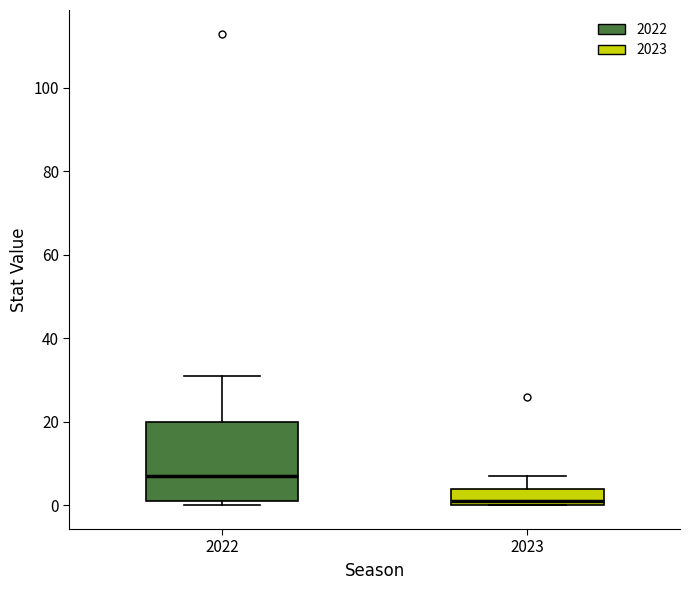

Where is the lower edge of the box at x = 2022 on the y-axis? The values are not printed on the chart, so give them approximately, as read against the axis.

2